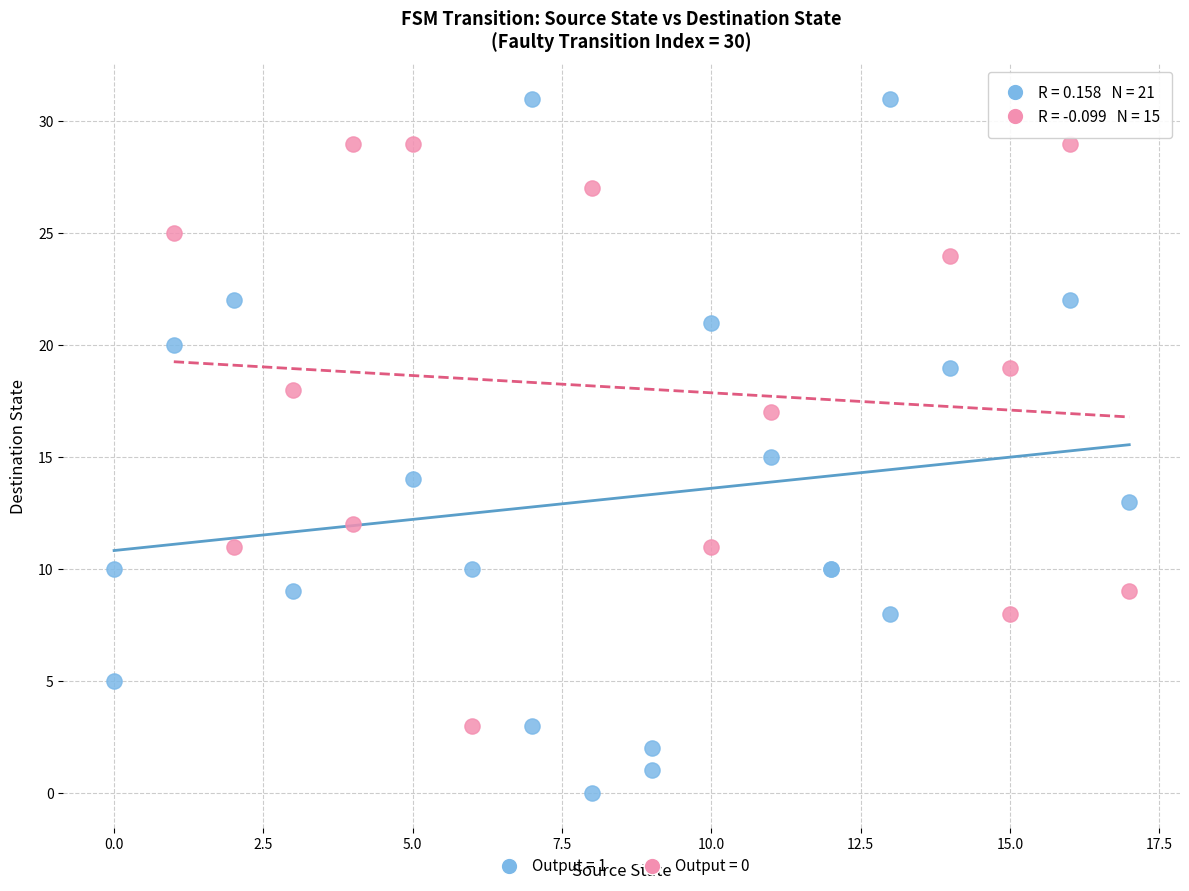

Which series contains the lowest Y value?

Output = 1